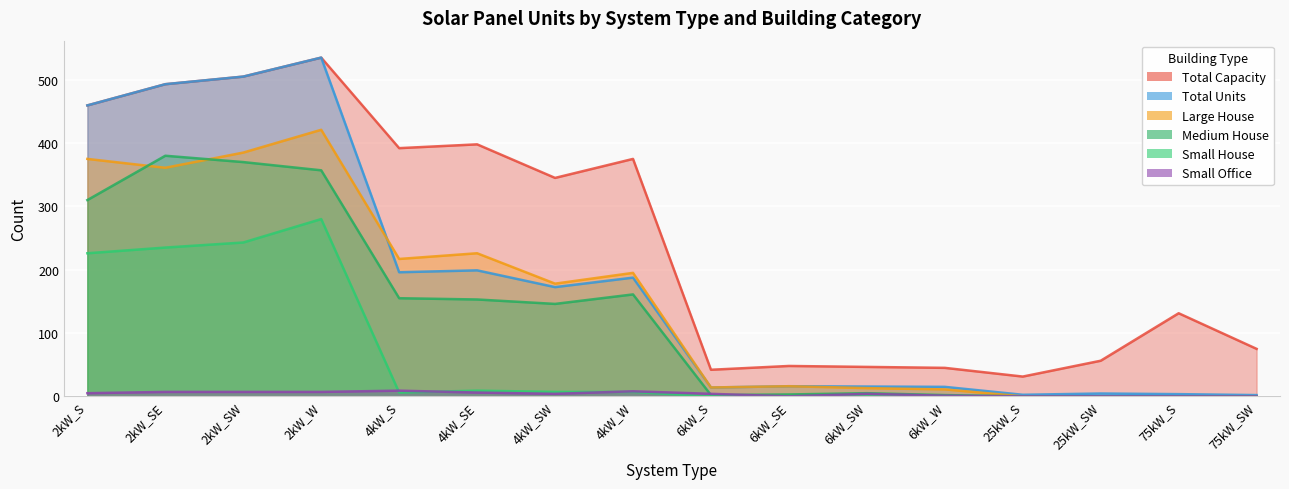

Count the number of categories in the chart.

16